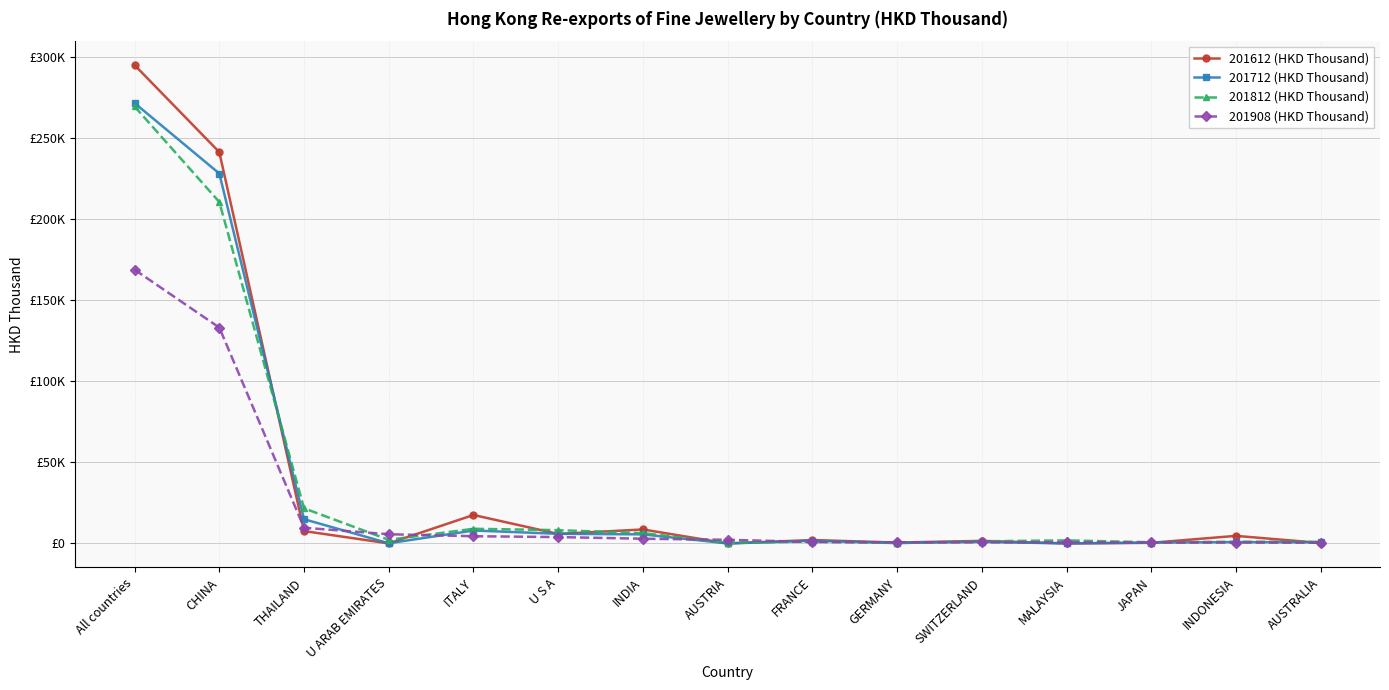

Which label corresponds to the largest value in the chart?

All countries